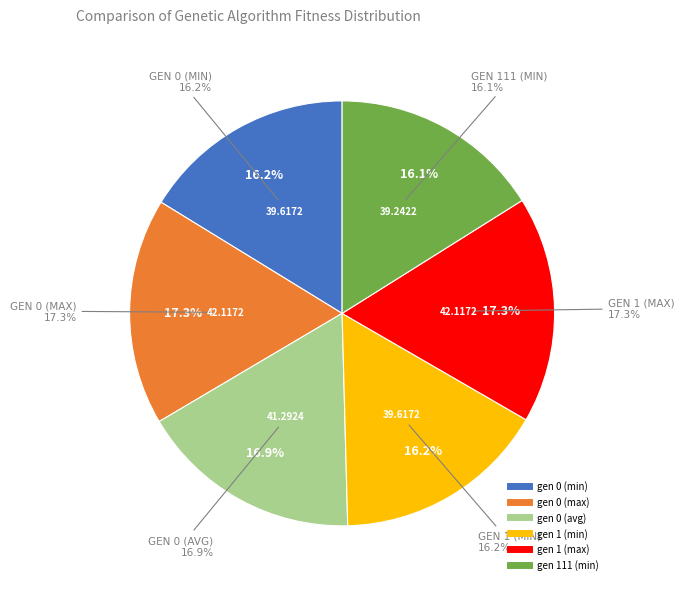

Which has a higher value, gen 111 (min) or gen 0 (avg)?

gen 0 (avg)